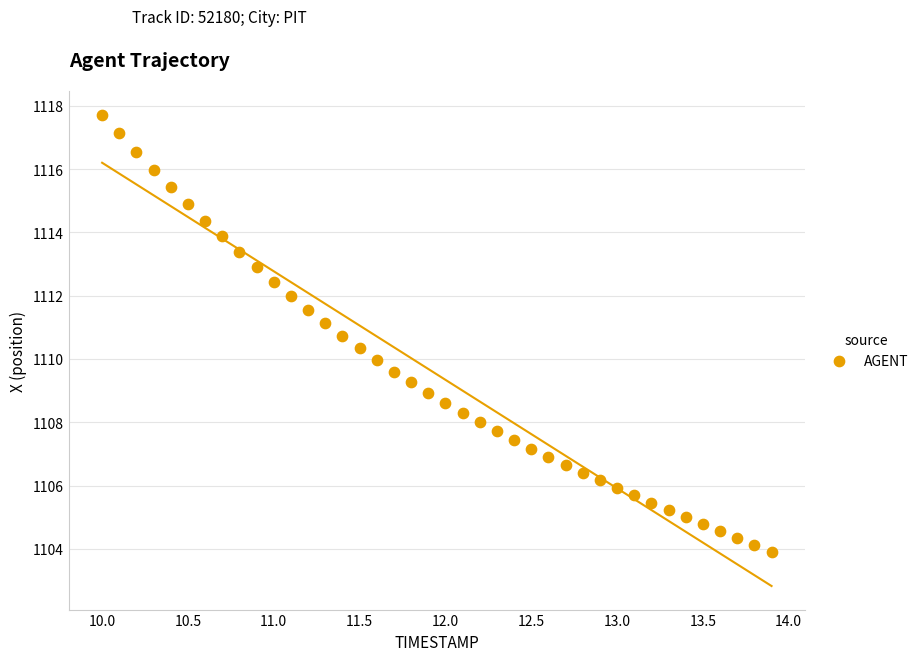

What is the range of X values (max minus min)?

3.9